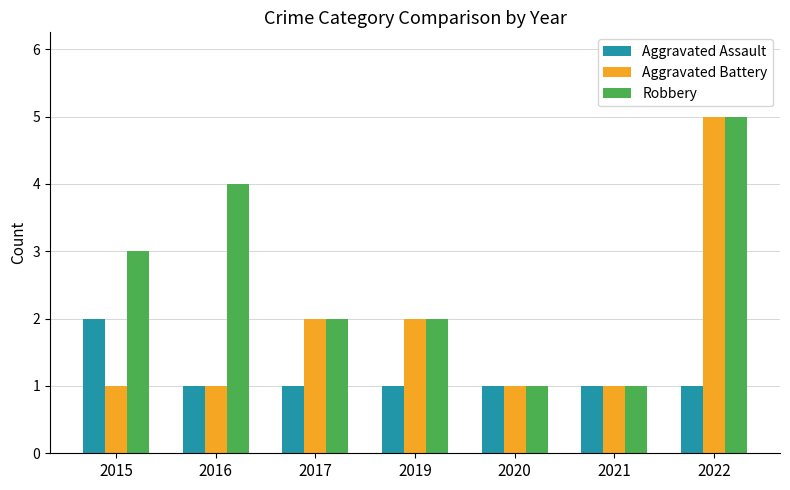

At which category is the sum across all series the highest?

2022